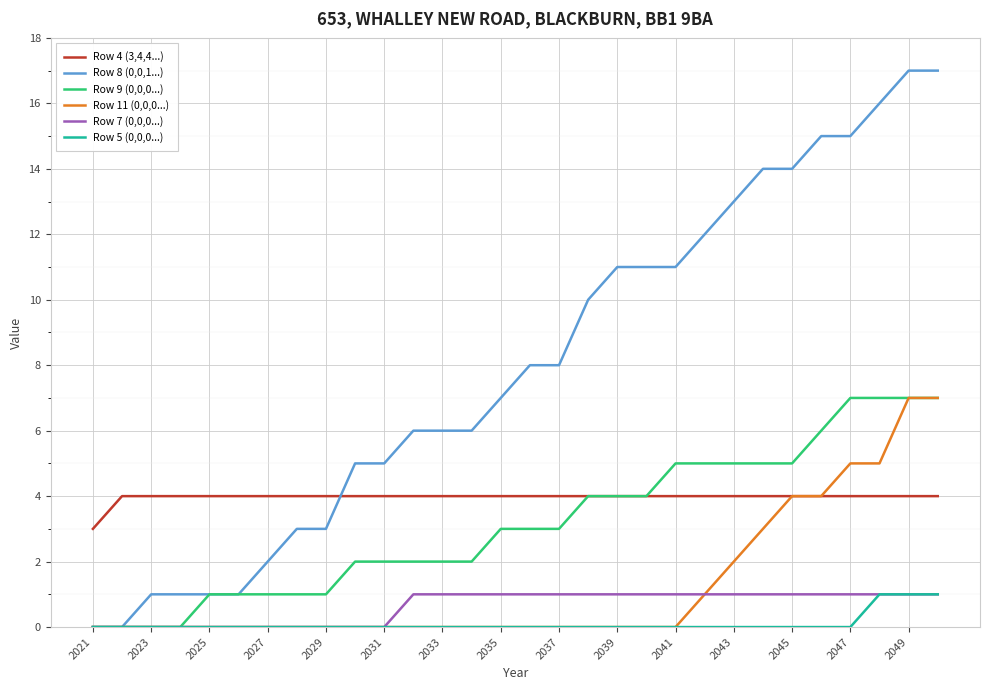

Which series has the largest total across all categories?

Row 8 (0,0,1...)